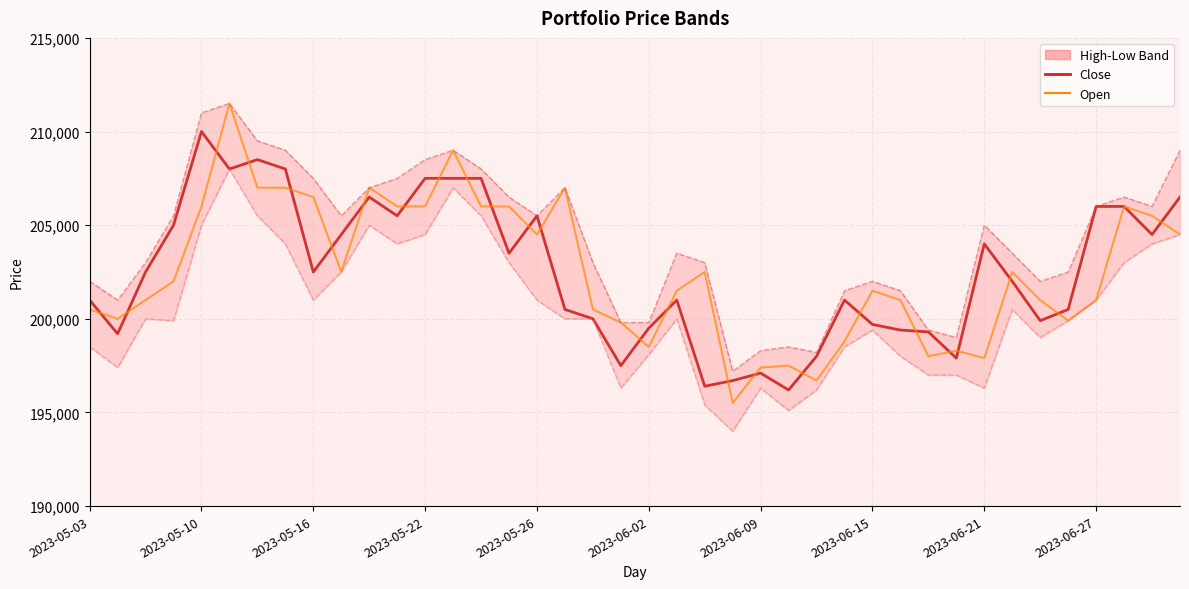

How many values in the Open series exceed 202000?

19